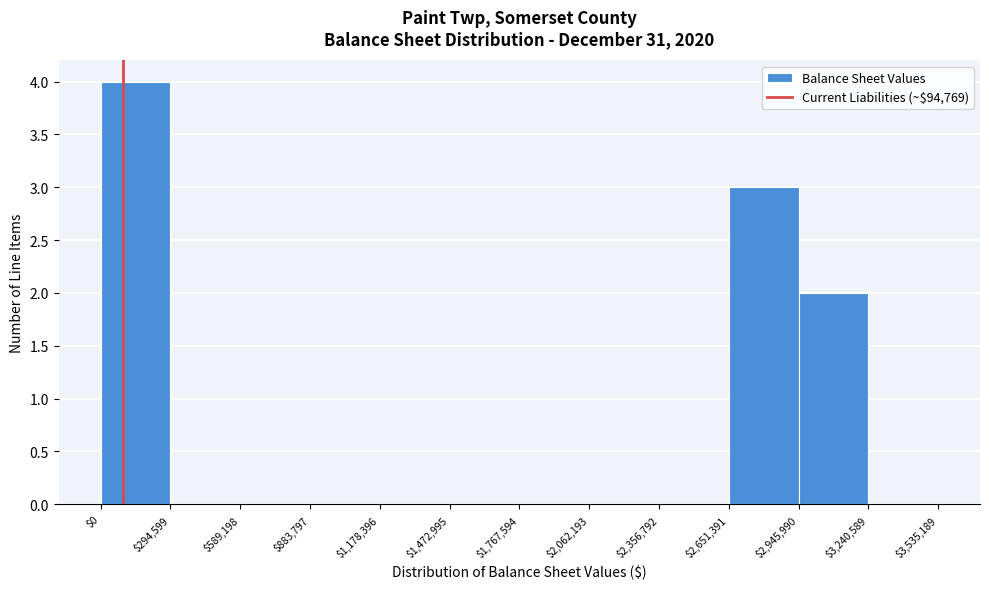

What is the height of the bar covering $0 to $294,599 on the x-axis? The values are not printed on the chart, so give them approximately, as read against the axis.

4